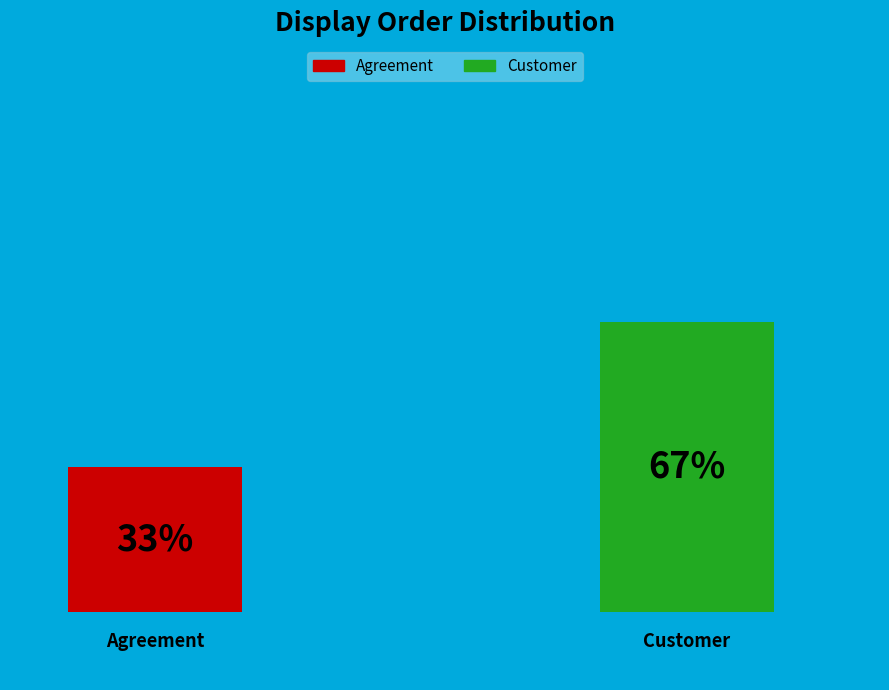

What percentage do Agreement and Customer together represent?

100.0%